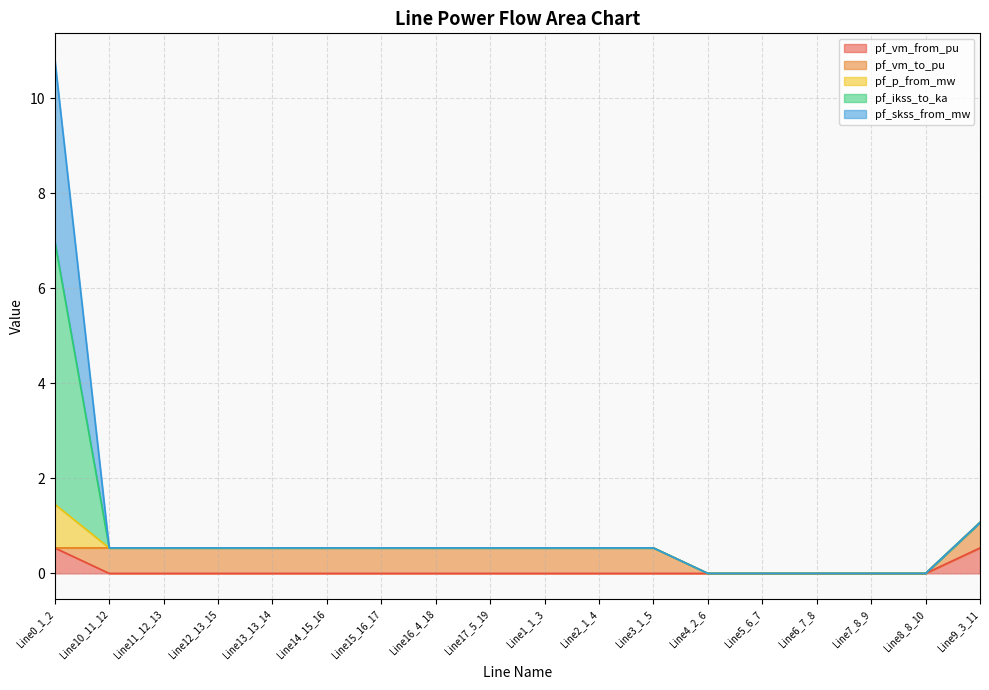

What is the label of the 1st point from the right?

Line9_3_11